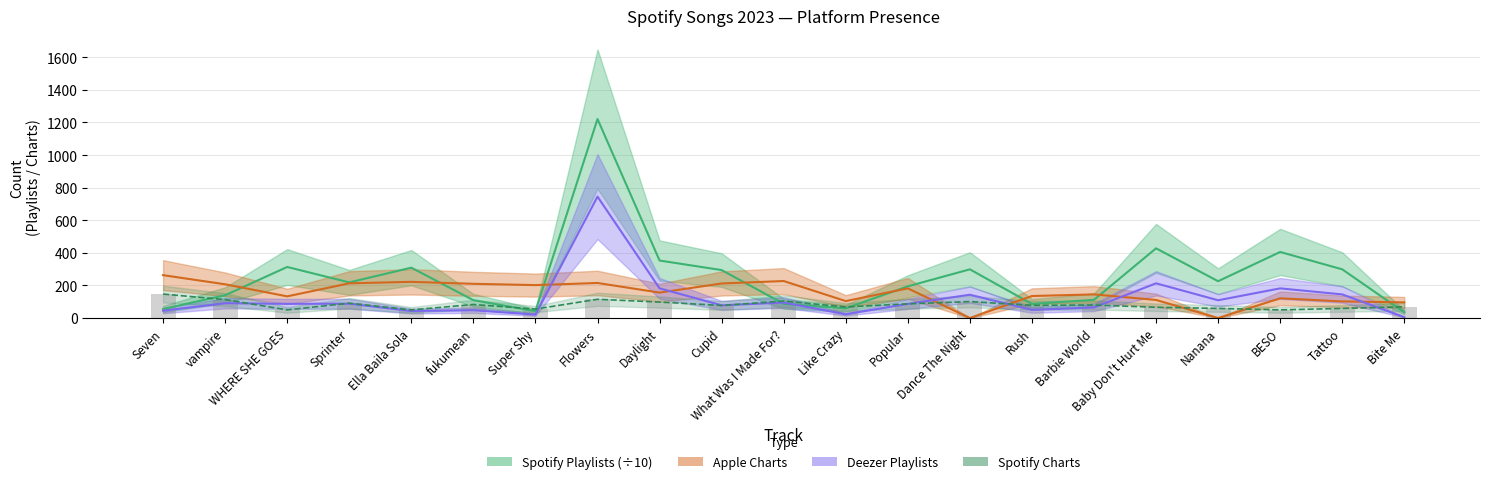

Reading left to right, list all the values displayed in this chart.

Spotify Playlists: 55.3	139.7	313.3	218.6	309.0	109.6	42.2	1221.1	352.8	294.2	87.3	59.6	194.5	298.8	86.4	111.7	427.7	225.9	405.3	298.8	34.9
Apple Charts: 263.0	207.0	133.0	213.0	222.0	210.0	202.0	215.0	156.0	212.0	227.0	104.0	182.0	0.0	135.0	145.0	111.0	0.0	121.0	102.0	96.0
Deezer Playlists: 45.0	91.0	87.0	88.0	43.0	48.0	21.0	745.0	182.0	78.0	95.0	23.0	87.0	143.0	50.0	65.0	213.0	109.0	182.0	145.0	5.0
Spotify Charts: 147.0	113.0	50.0	91.0	50.0	83.0	55.0	115.0	98.0	77.0	104.0	68.0	87.0	101.0	78.0	80.0	66.0	59.0	50.0	59.0	69.0